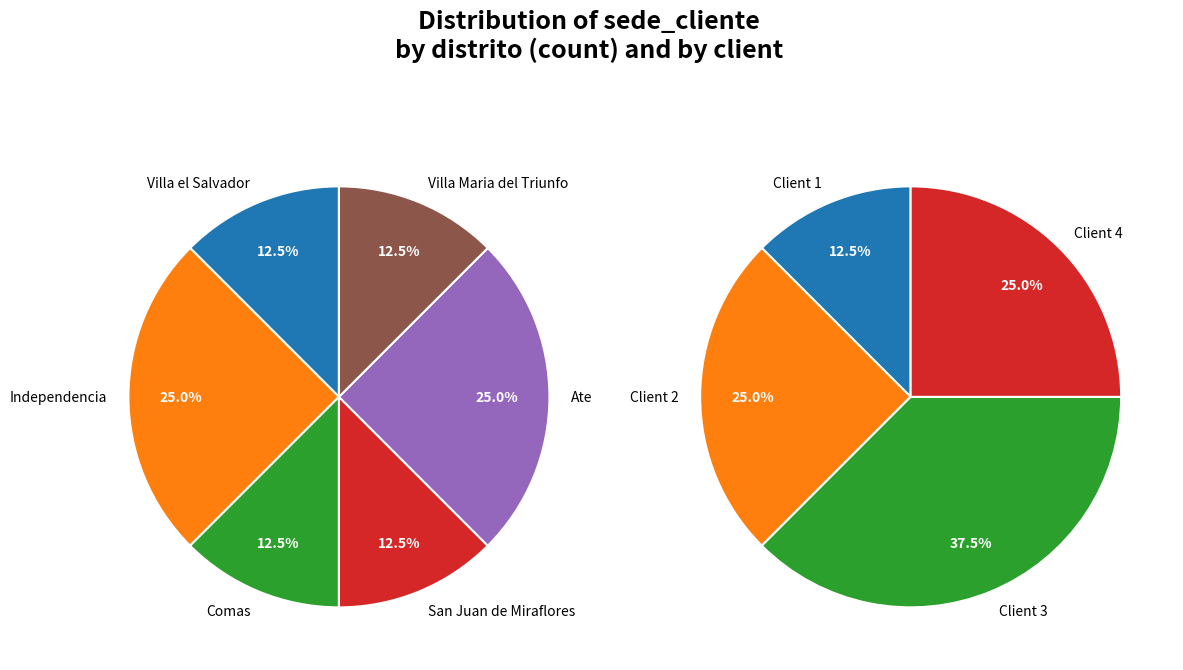

To the nearest percent, what percentage of the pie is Villa Maria del Triunfo?

12%